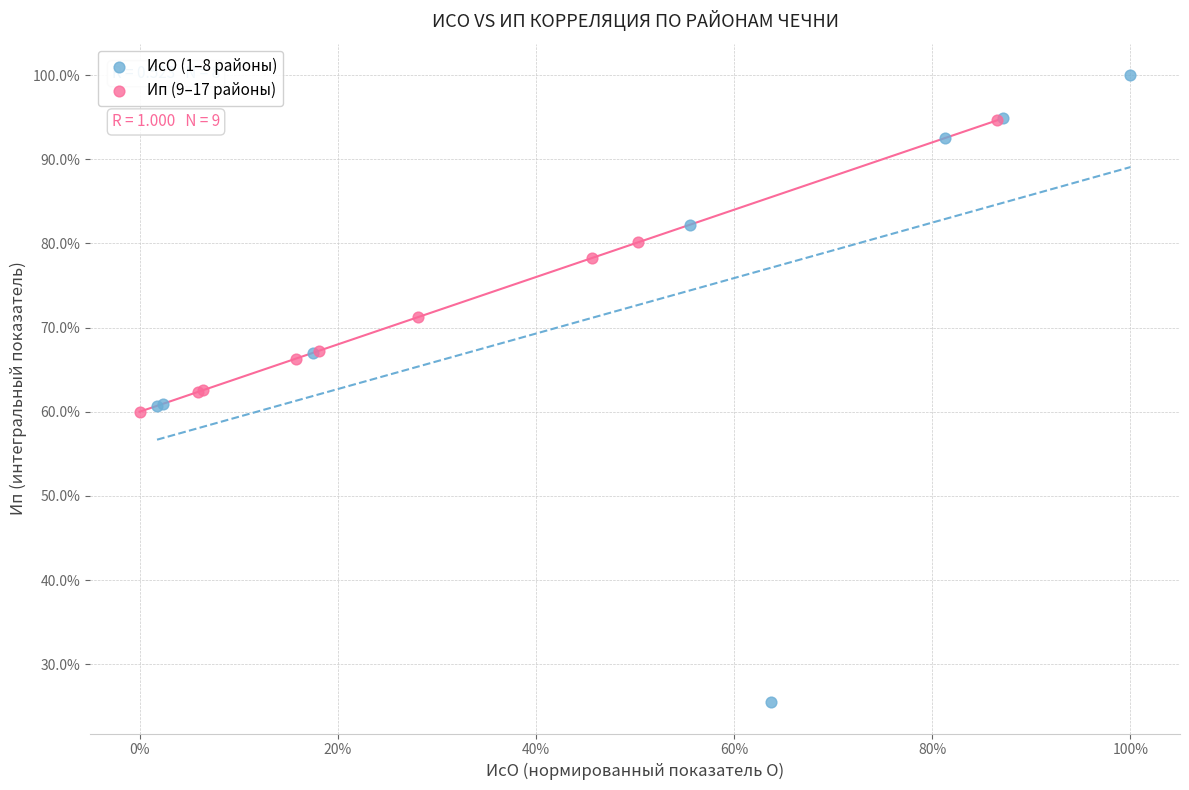

Which series reaches the minimum Y coordinate?

ИсО (1–8 районы)